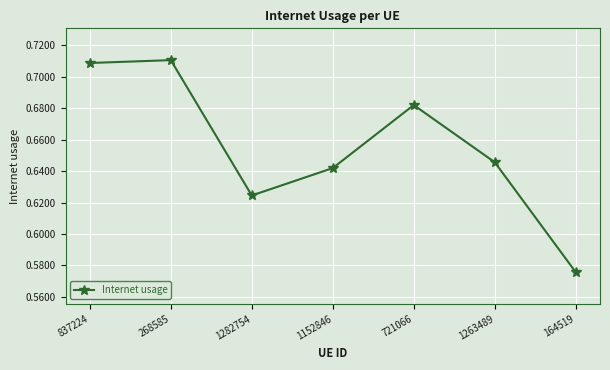

How many values are between 0 and 1?

7